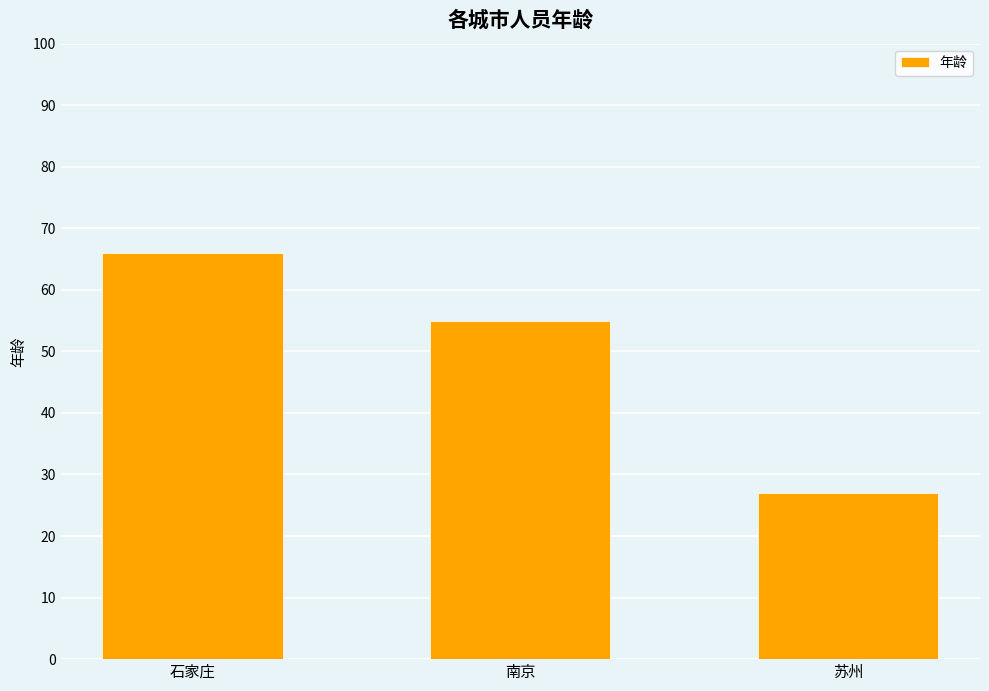

Reading right to left, what are all the values shown in this chart?

苏州=27	南京=55	石家庄=66